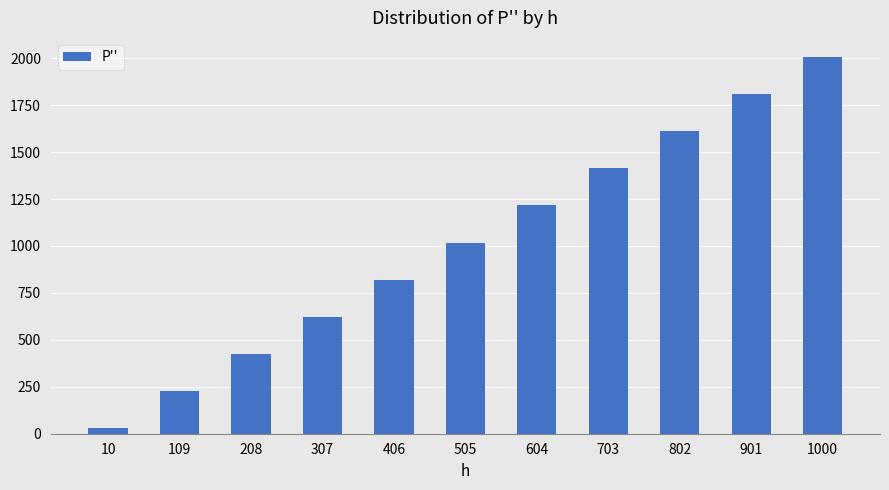

What is the value of the 1st bar from the left?

28